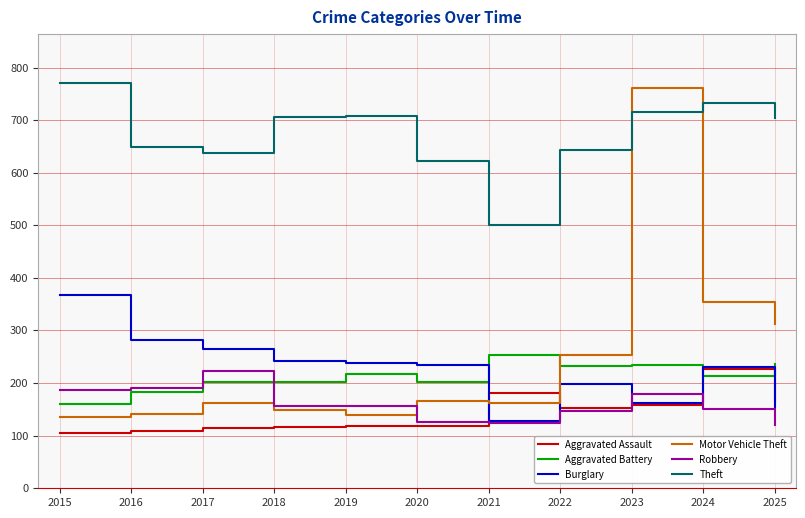

The Theft series shows 771 at 2015. True or false?

True